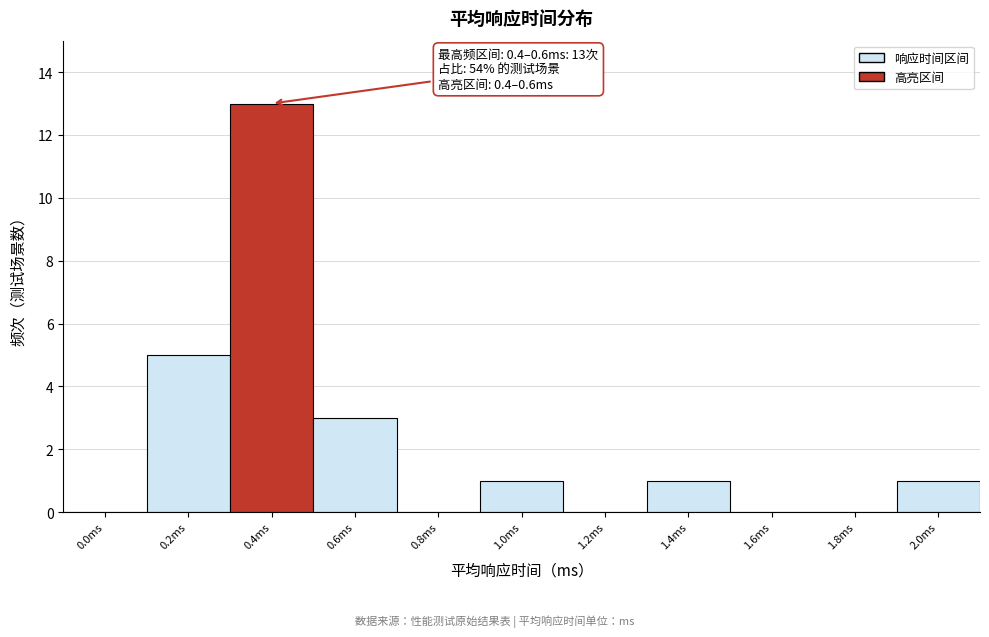

Reading left to right, list all the values displayed in this chart.

0.0ms=0	0.2ms=5	0.4ms=13	0.6ms=3	0.8ms=0	1.0ms=1	1.2ms=0	1.4ms=1	1.6ms=0	1.8ms=0	2.0ms=1